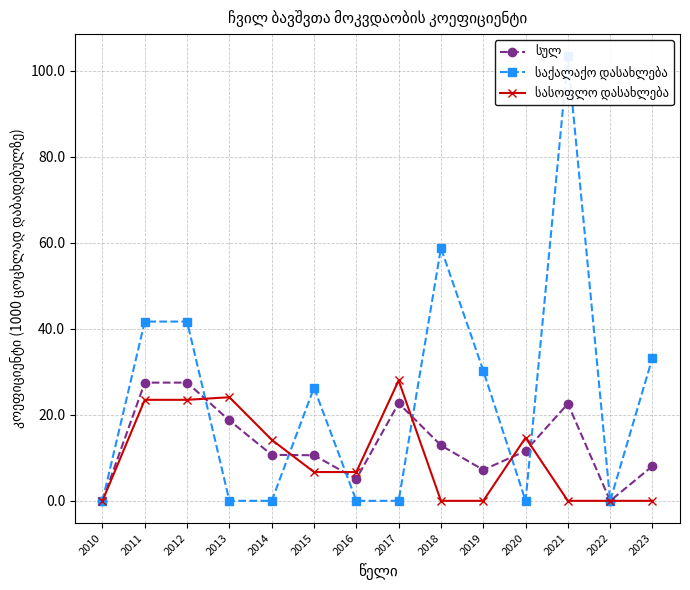

Reading left to right, extract all data points from this chart.

სულ: 2010=0.0	2011=27.5	2012=27.5	2013=18.7	2014=10.7	2015=10.6	2016=5.1	2017=22.7	2018=12.9	2019=7.2	2020=11.6	2021=22.6	2022=0.0	2023=8.1
საქალაქო დასახლება: 2010=0.0	2011=41.7	2012=41.7	2013=0.0	2014=0.0	2015=26.3	2016=0.0	2017=0.0	2018=58.8	2019=30.3	2020=0.0	2021=103.4	2022=0.0	2023=33.3
სასოფლო დასახლება: 2010=0.0	2011=23.5	2012=23.5	2013=24.1	2014=14.2	2015=6.7	2016=6.7	2017=28.0	2018=0.0	2019=0.0	2020=14.7	2021=0.0	2022=0.0	2023=0.0